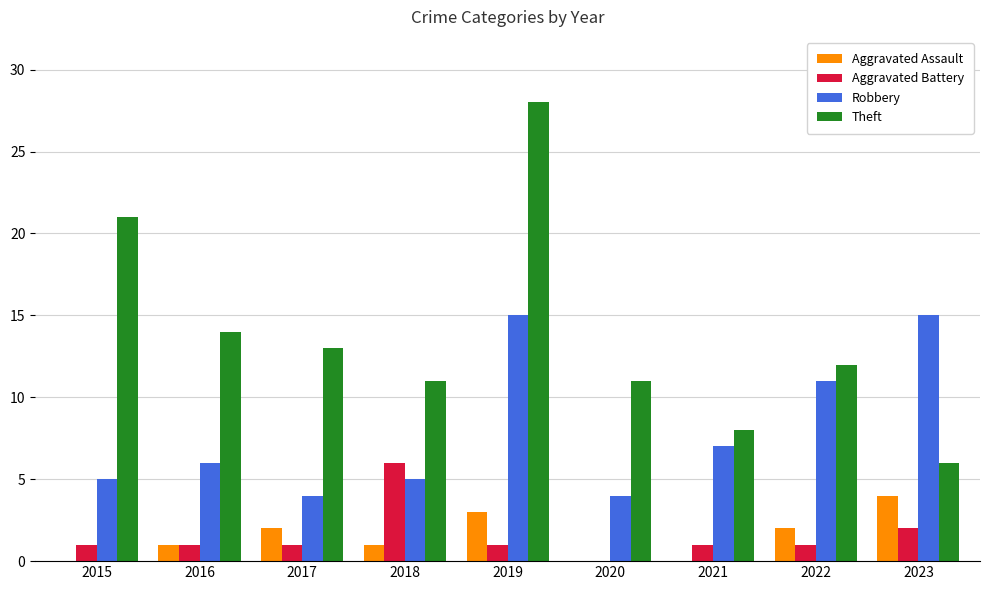

Is it true that Theft equals 21 at 2015?

True